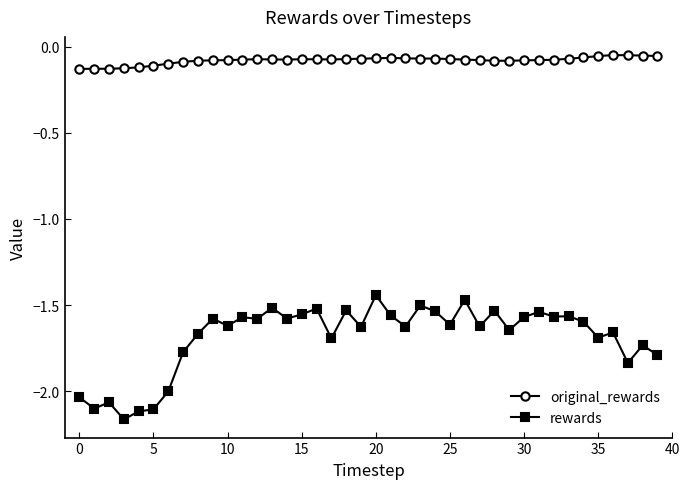

Which series has the largest range (max minus min)?

rewards